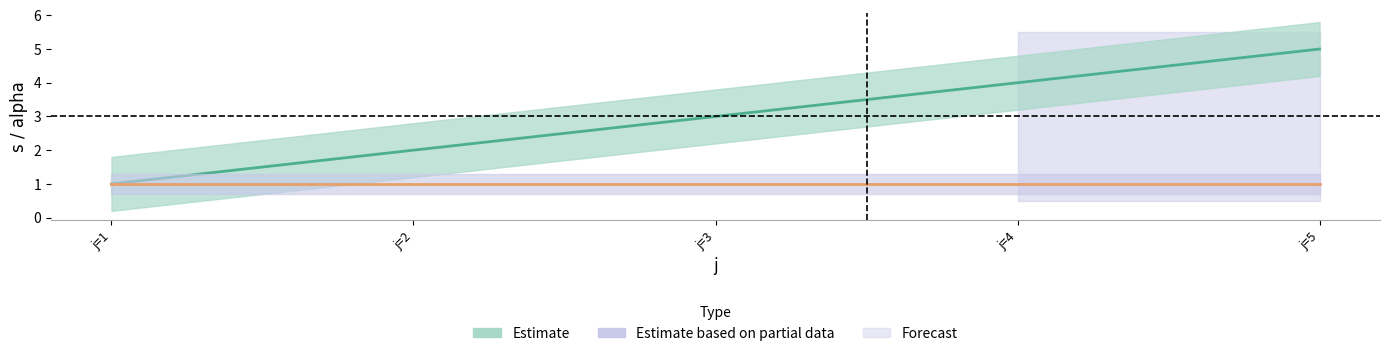

True or false: Estimate and Estimate based on partial data intersect in this chart.

False